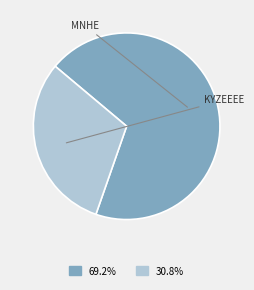

Is there a majority slice in this chart?

Yes